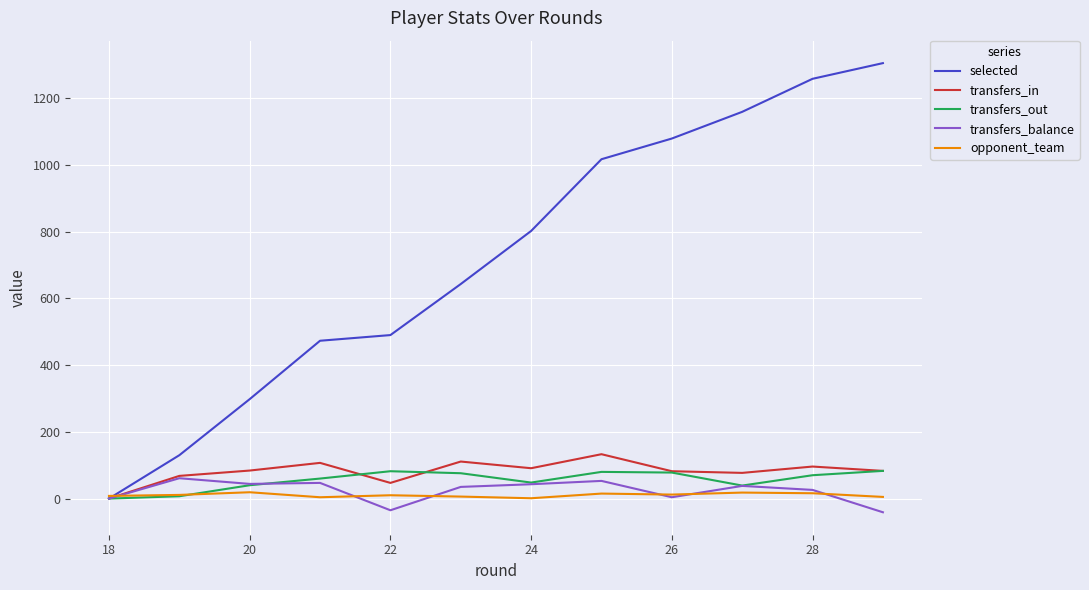

Which series has the largest total across all categories?

selected